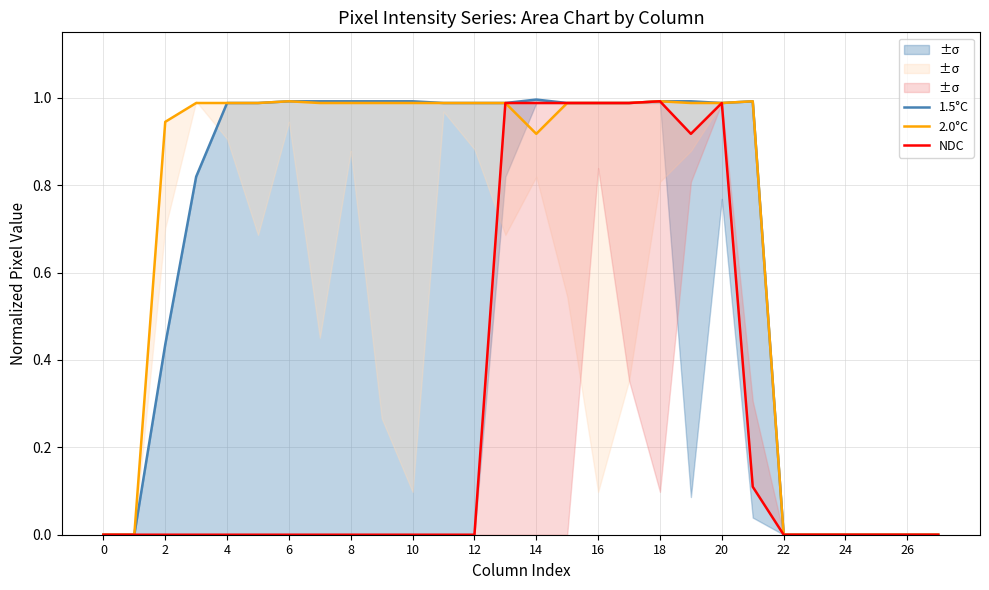

In 2.0°C, how many points are lower than both neighbors (excluding endpoints)?

1